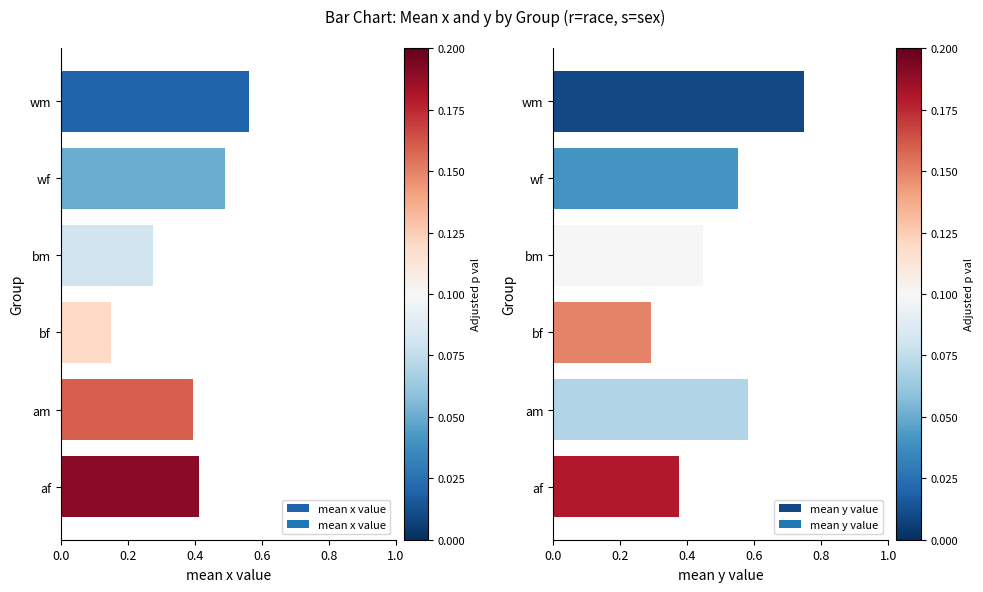

What are all the series names shown in the legend?

mean x value, mean y value